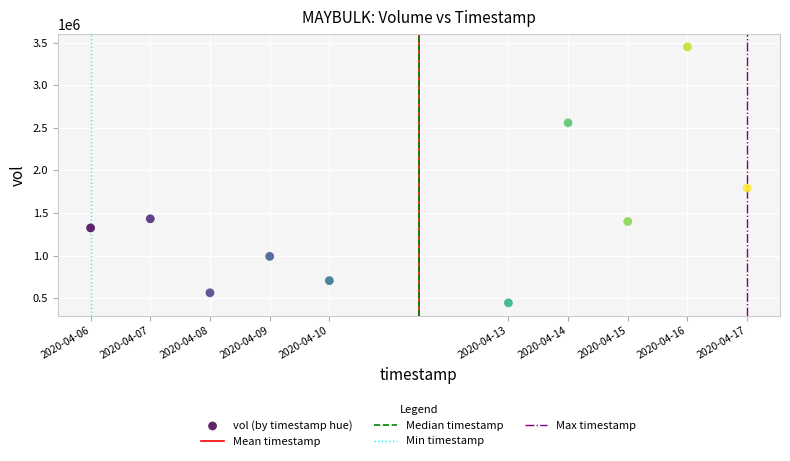

What Y value in the scatter plot is closest to 1946800?

1792200